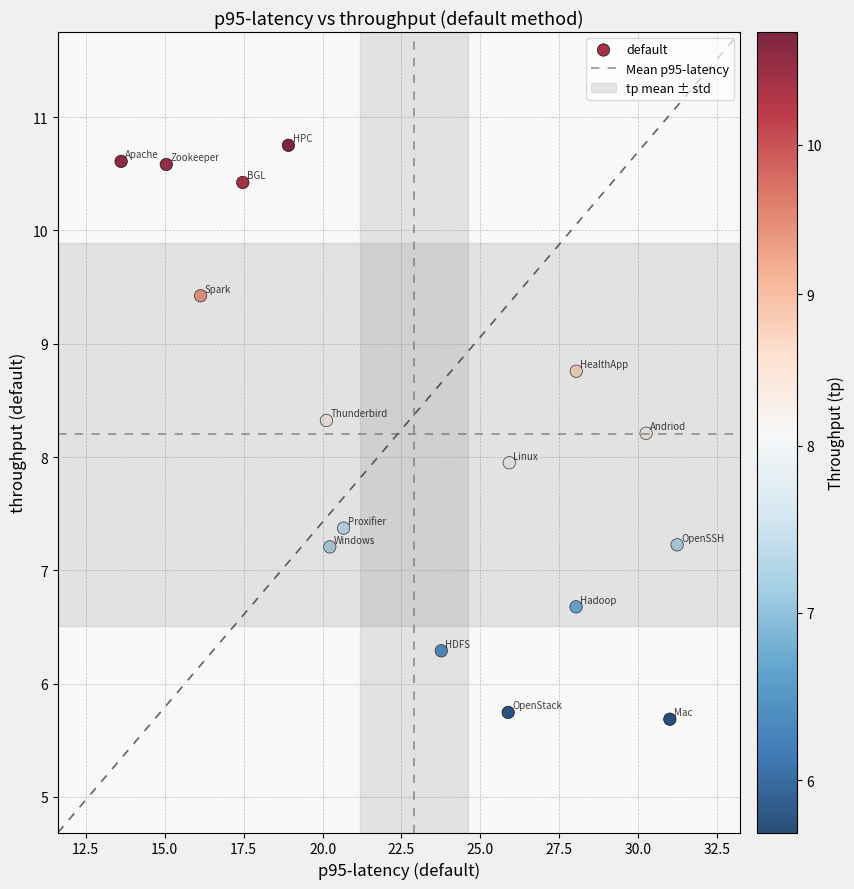

What is the range of Y values (max minus min)?

5.1